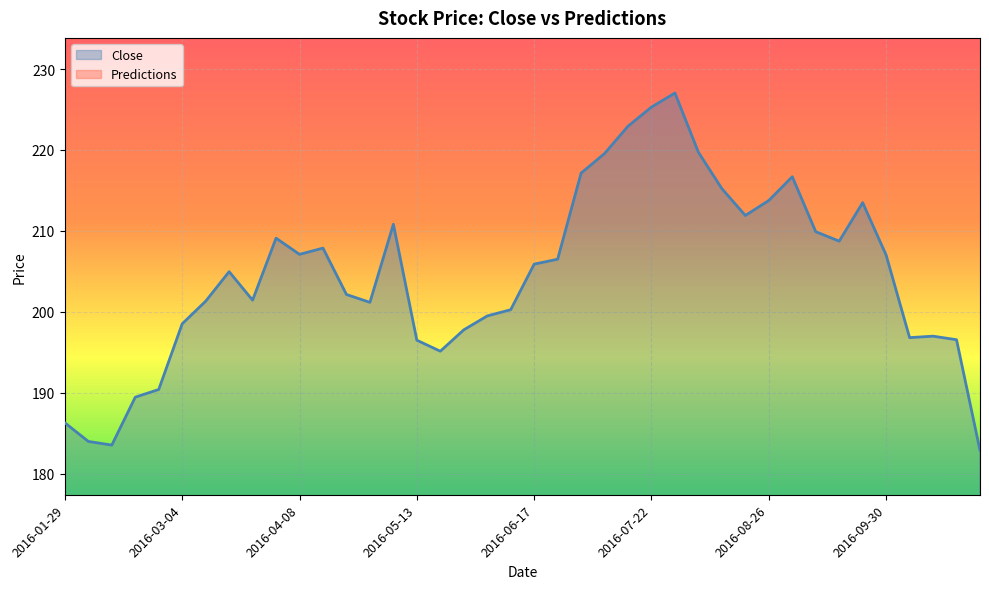

Where is the data nearest to the value 204?

2016-03-18